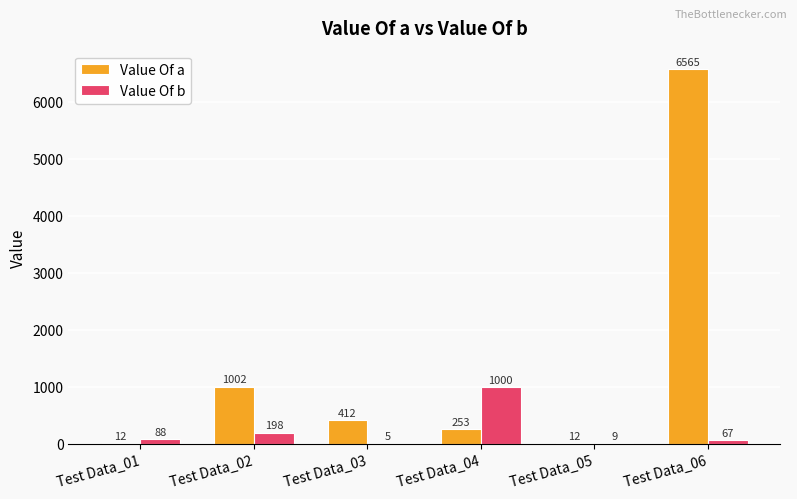

Between Test Data_01 and Test Data_03, which series saw the biggest shift?

Value Of a